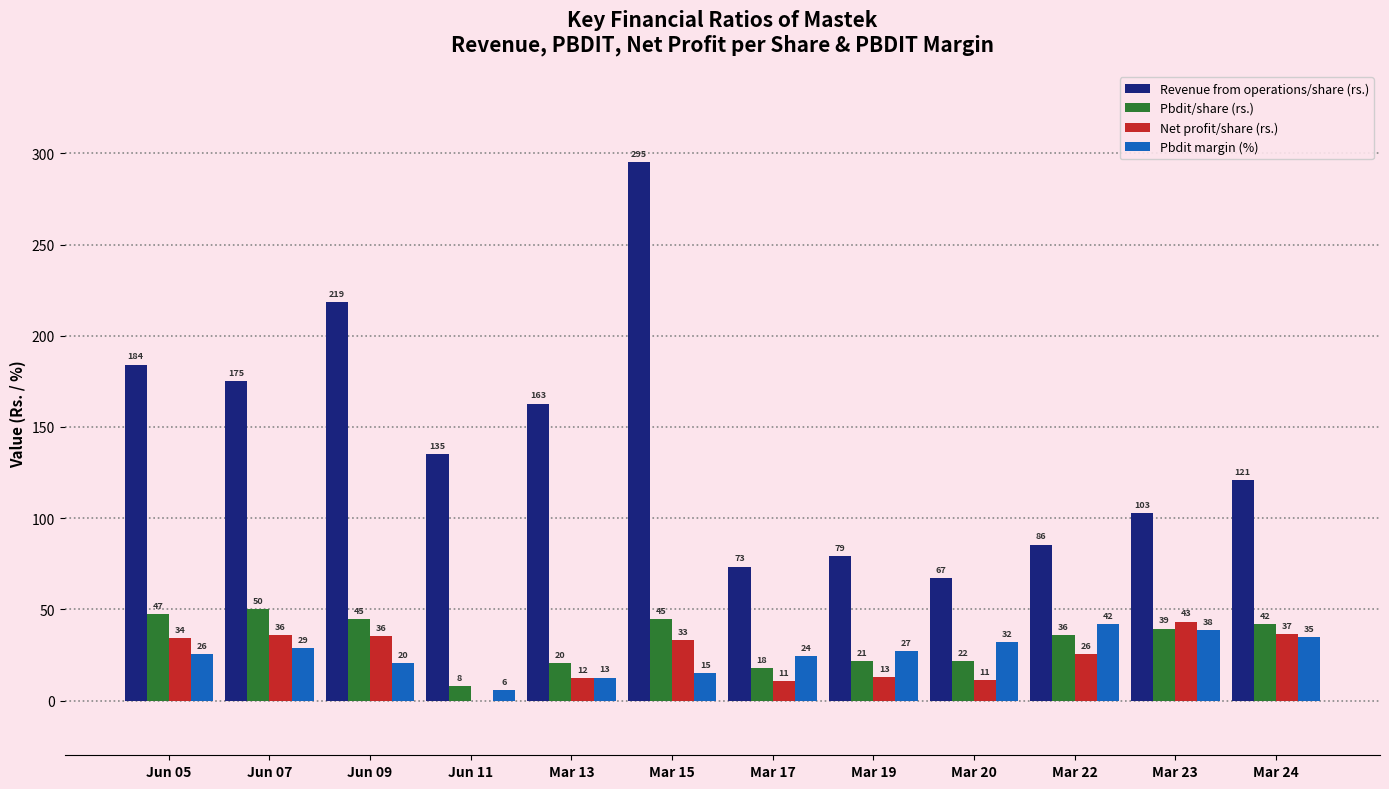

What are all the series names shown in the legend?

Revenue from operations/share (rs.), Pbdit/share (rs.), Net profit/share (rs.), Pbdit margin (%)